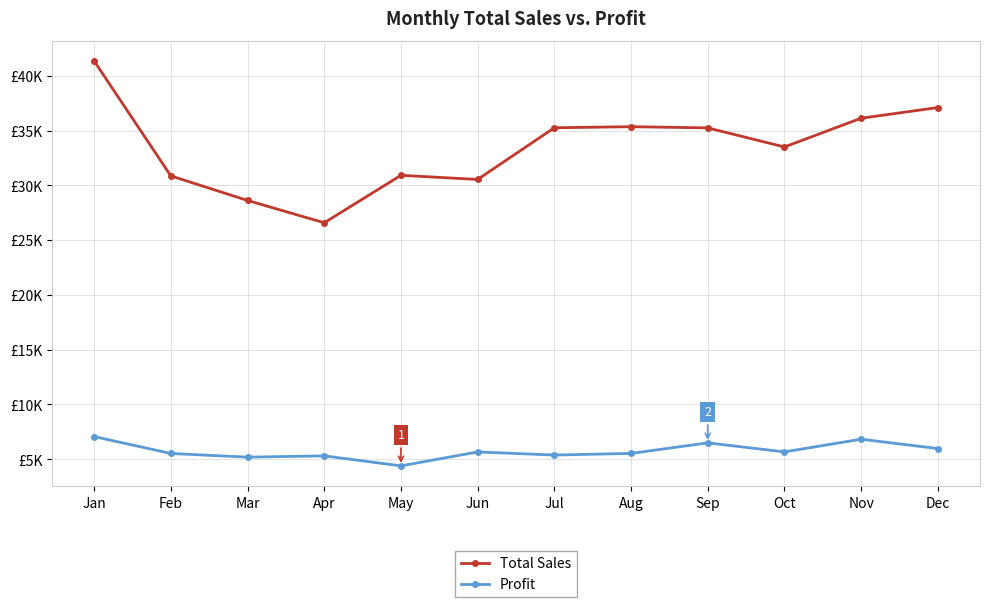

What is the difference between the highest and lowest values at Oct?

27842.0